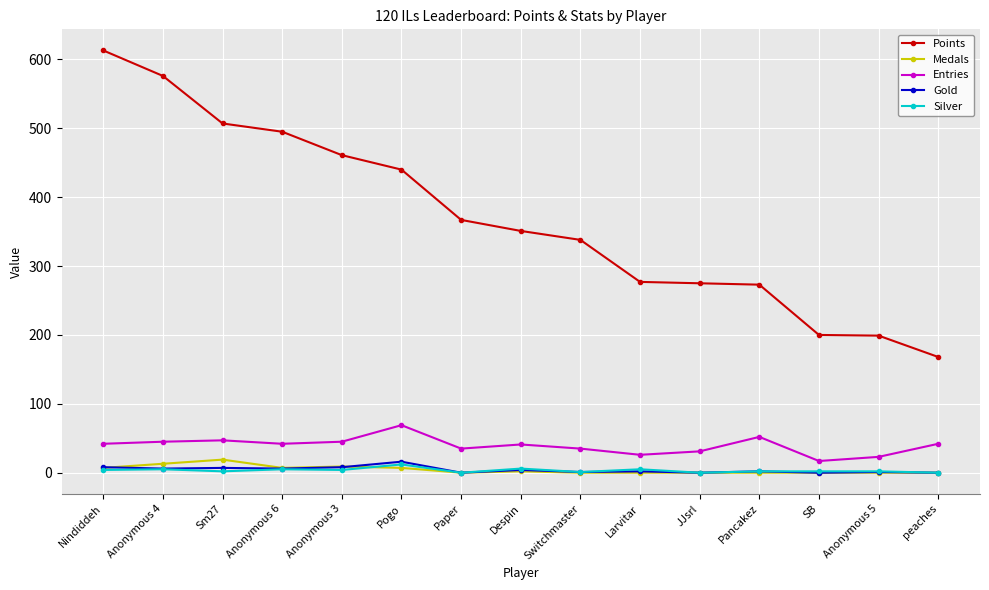

The value of Entries at Anonymous 6 is 42. True or false?

True